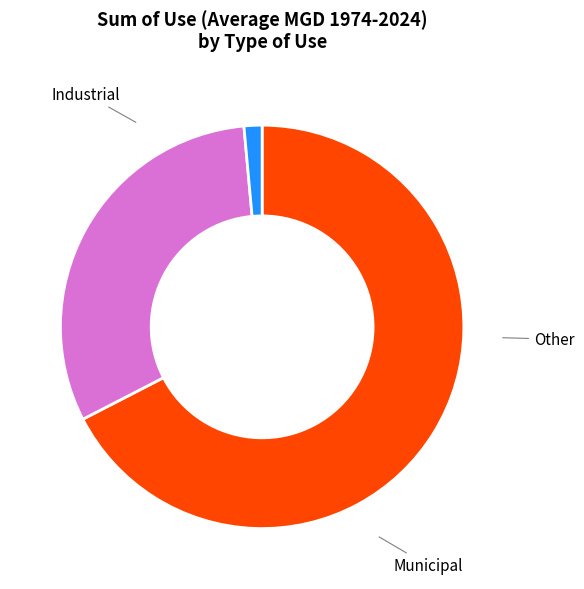

Which has a higher value, Industrial or Municipal?

Industrial